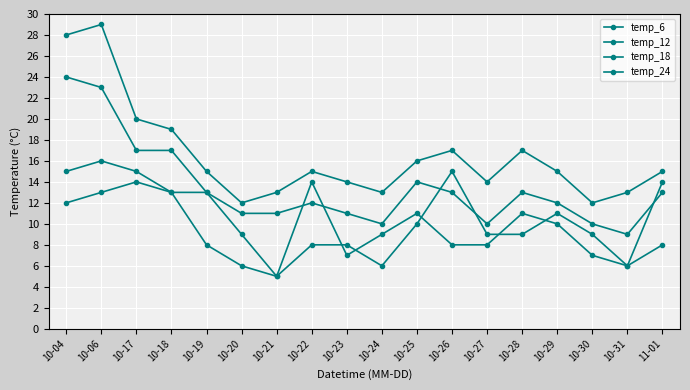

What is the spread (max minus min) of values at 10-31?

7